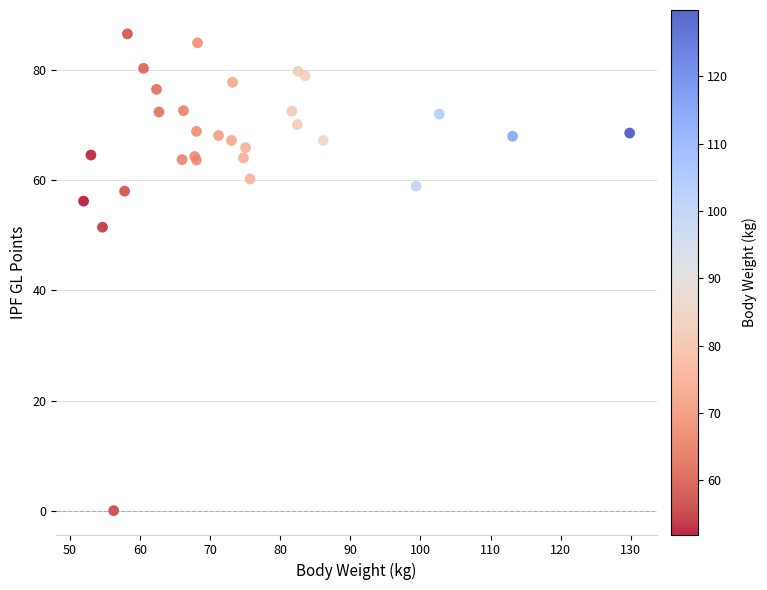

What Y value in the scatter plot is closest to 43?

51.5